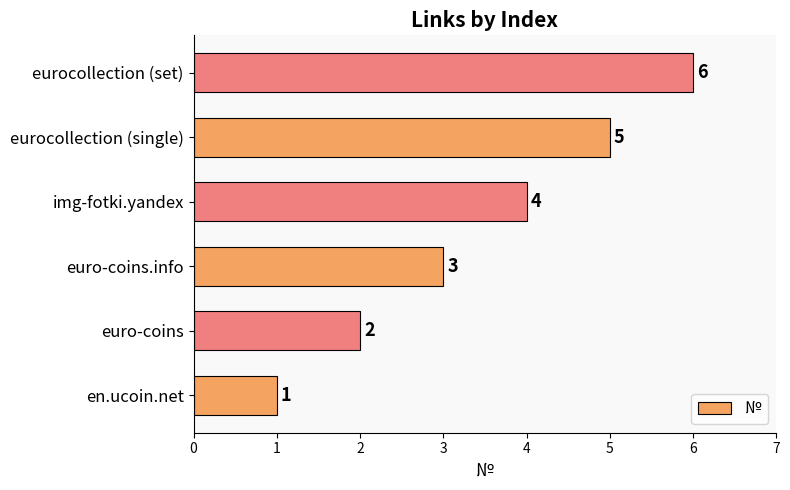

Are the bars grouped side by side (vs. stacked)?

No